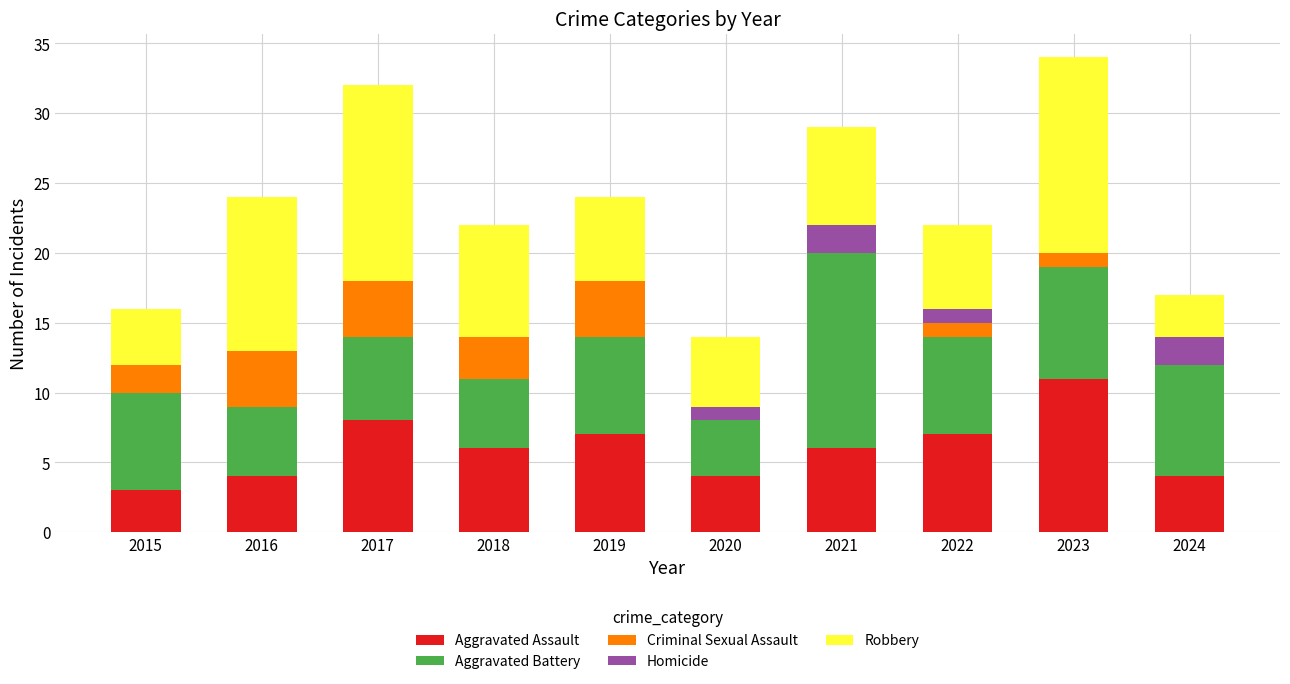

What is the sum of the Aggravated Assault values at 2023 and 2018?

17